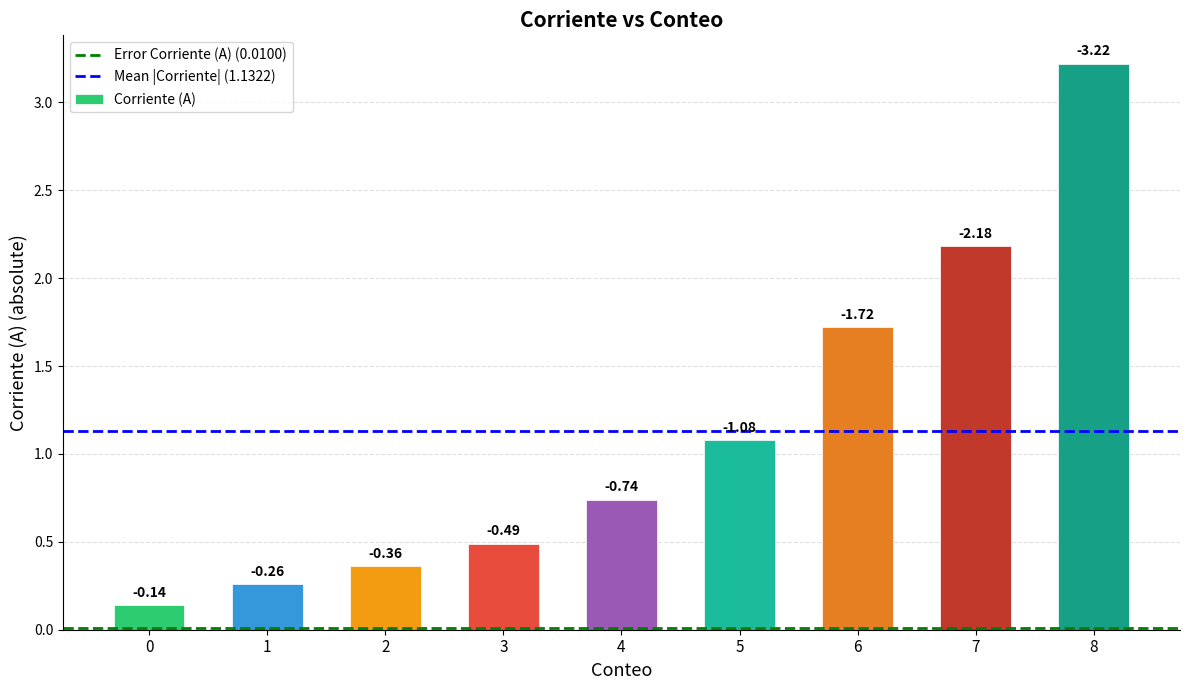

Does the chart contain any negative values?

No